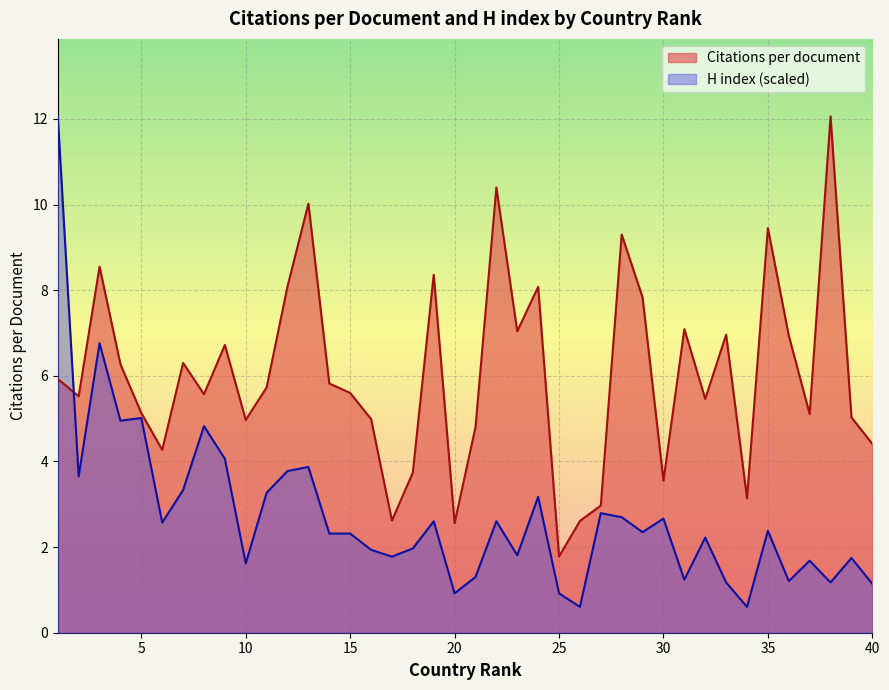

What are all the series names shown in the legend?

Citations per document, H index (scaled)